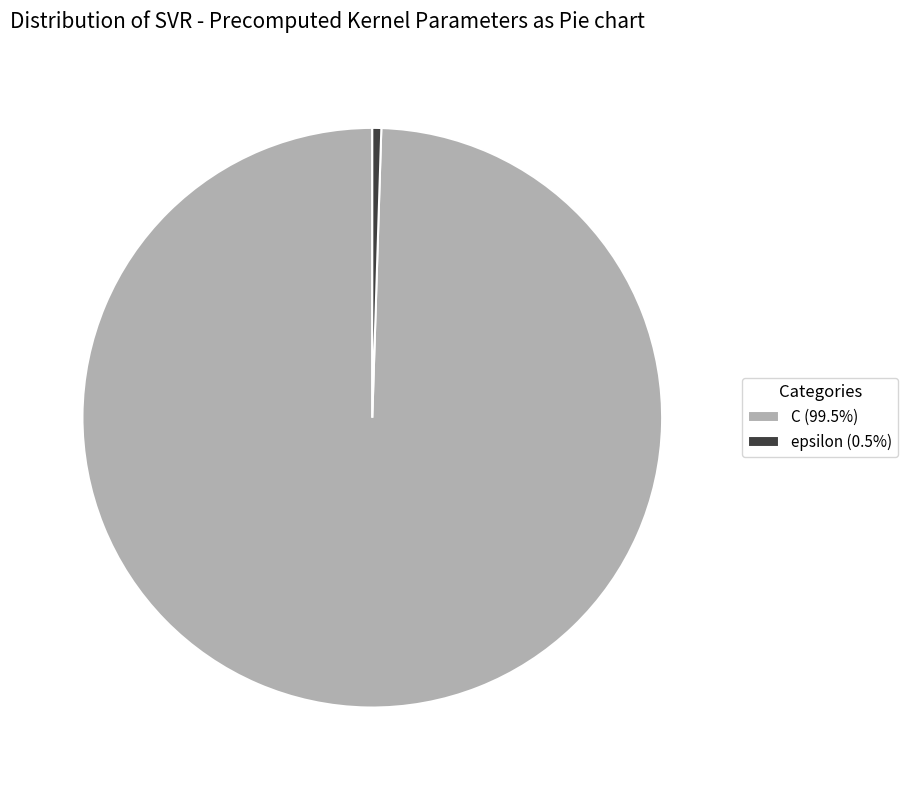

Approximately how many times larger is the value at C (99.5%) compared to epsilon (0.5%)?

200.0